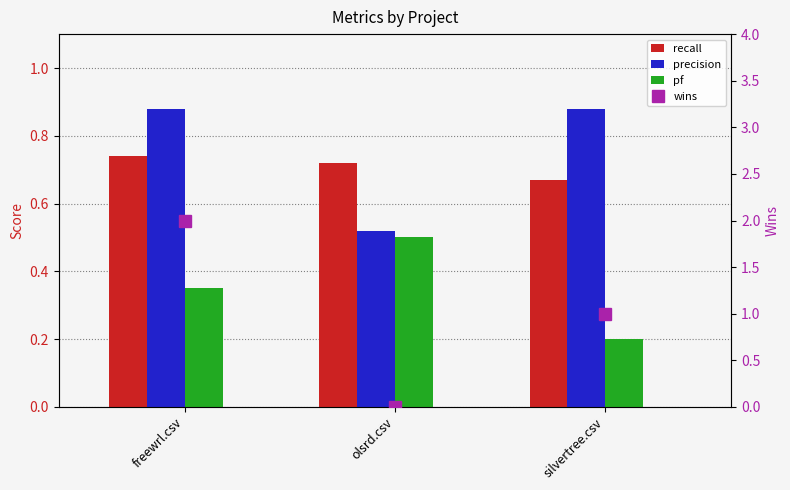

What is the spread (max minus min) of values at freewrl.csv?

1.6